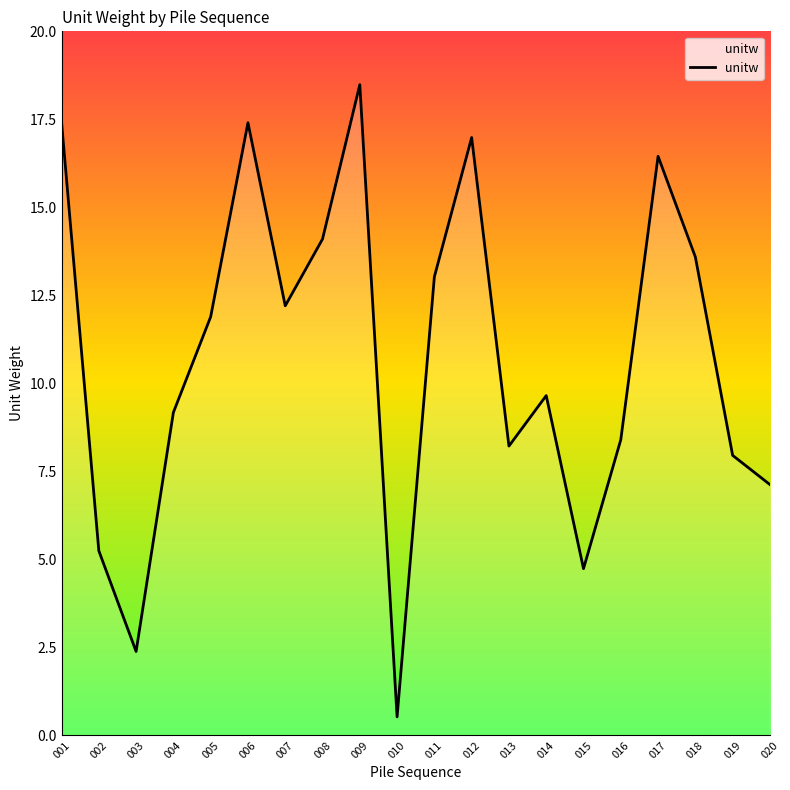

What value does the data have at 011?

13.0